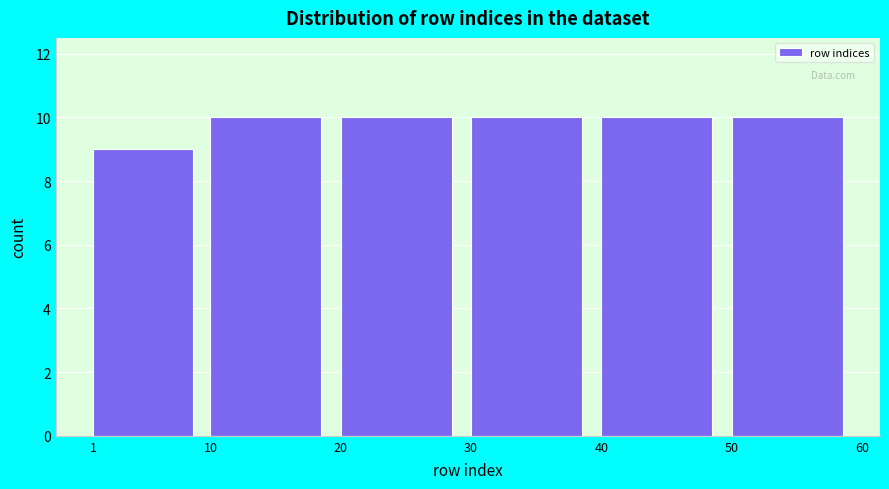

What is the height of the bar covering 20 to 30 on the x-axis? The values are not printed on the chart, so give them approximately, as read against the axis.

10